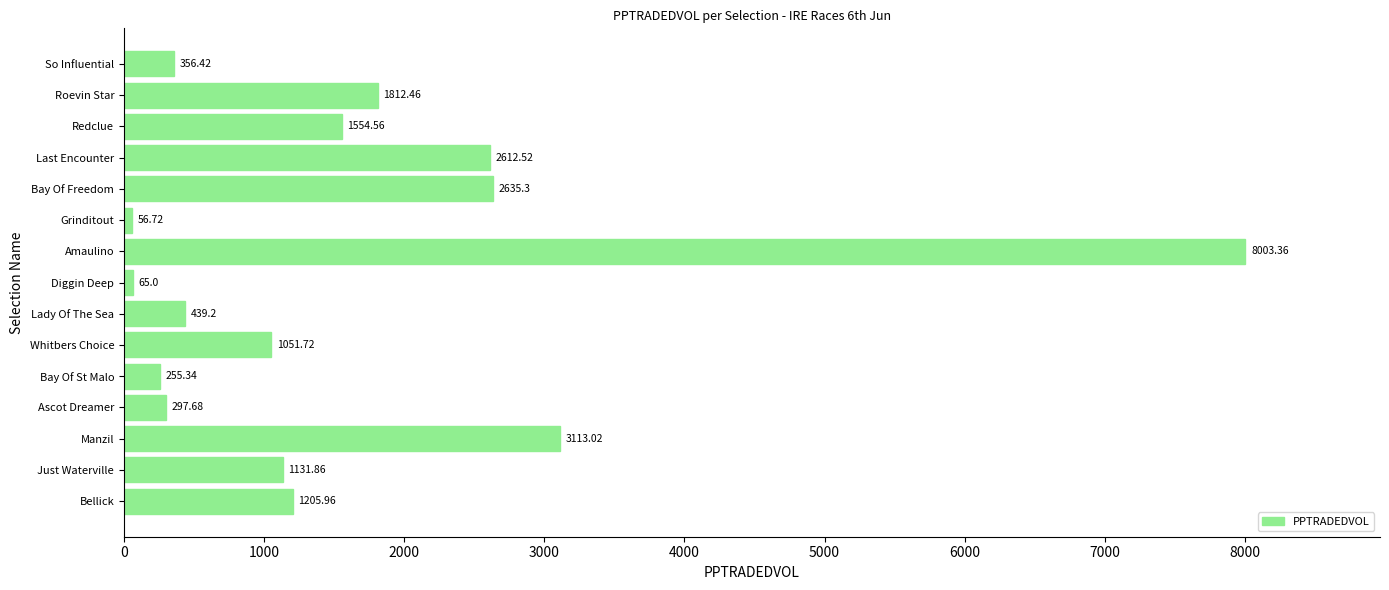

Rank the categories by value from highest to lowest.

Amaulino, Manzil, Bay Of Freedom, Last Encounter, Roevin Star, Redclue, Bellick, Just Waterville, Whitbers Choice, Lady Of The Sea, So Influential, Ascot Dreamer, Bay Of St Malo, Diggin Deep, Grinditout